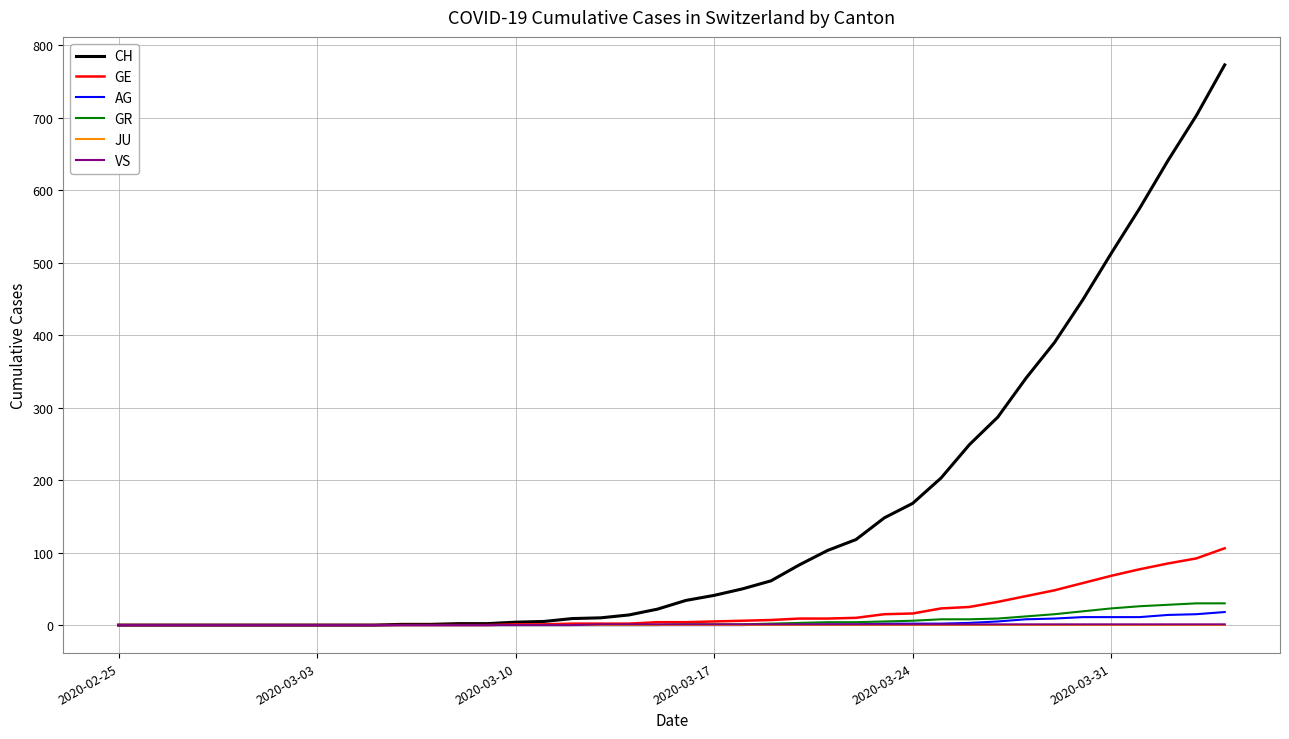

What are all the series names shown in the legend?

CH, GE, AG, GR, JU, VS